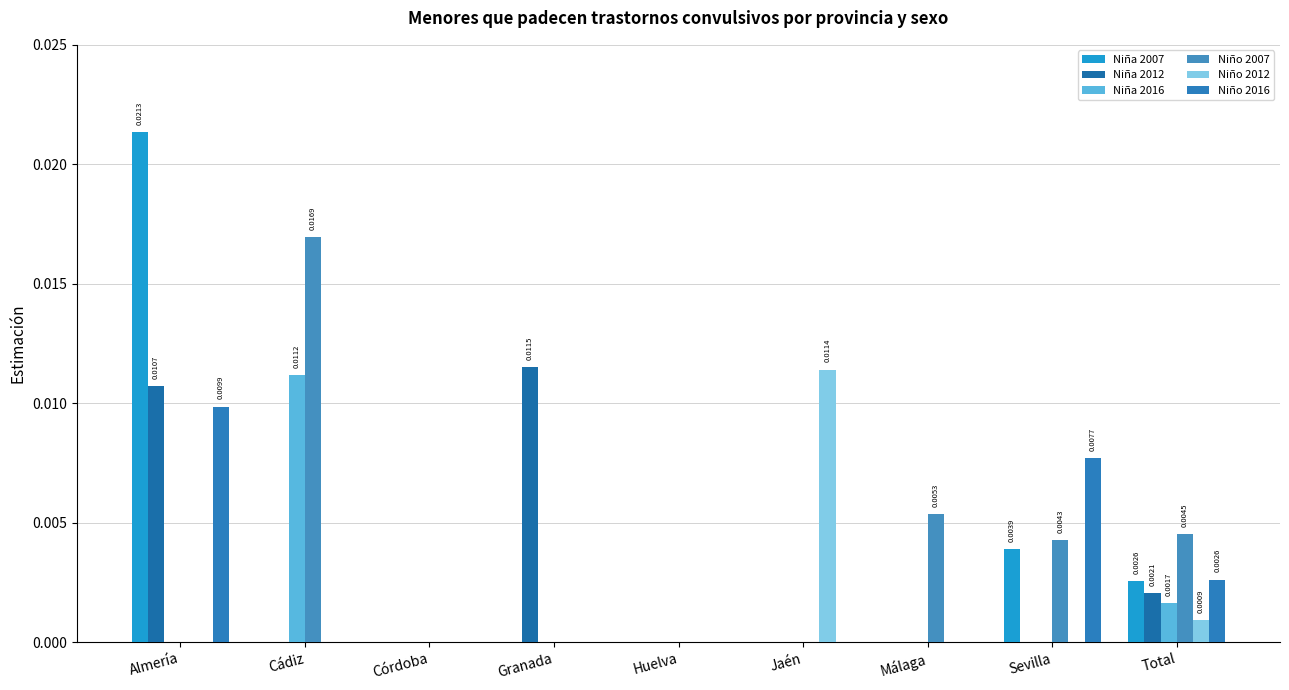

At which category is the sum across all series the highest?

Almería